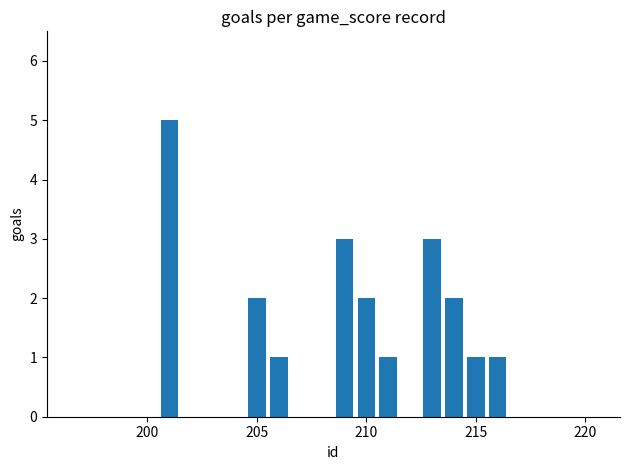

How many distinct data groups are displayed?

1